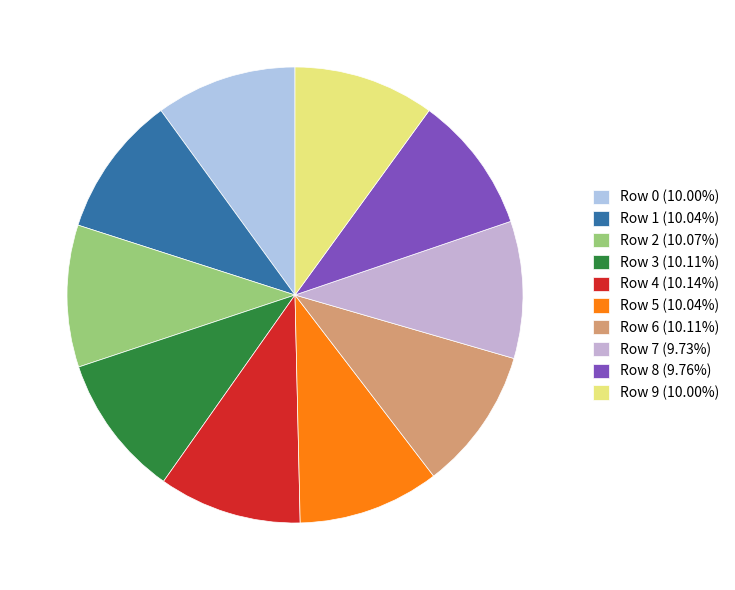

Does Row 8 represent more than half of the total?

No